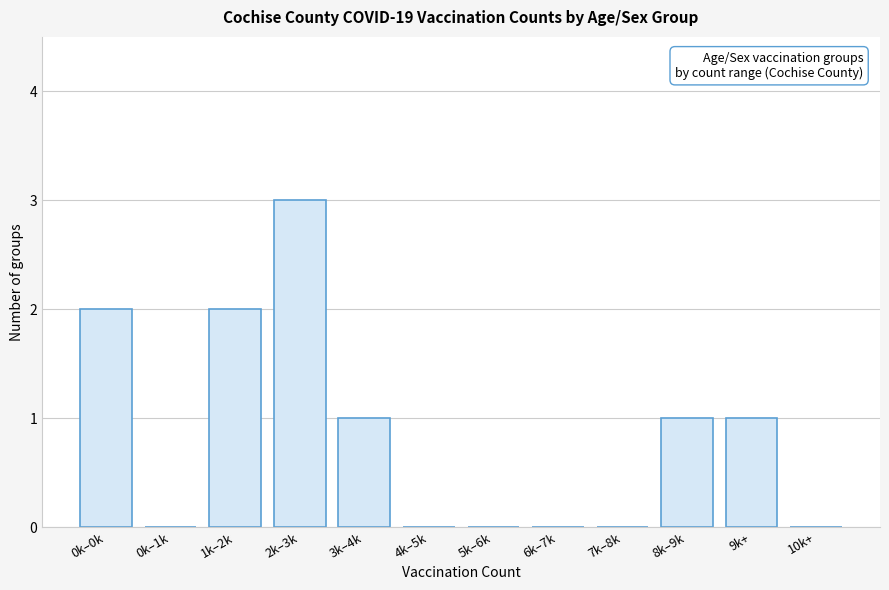

Reading left to right, what are all the values shown in this chart?

0k–0k=2	0k–1k=0	1k–2k=2	2k–3k=3	3k–4k=1	4k–5k=0	5k–6k=0	6k–7k=0	7k–8k=0	8k–9k=1	9k+=1	10k+=0